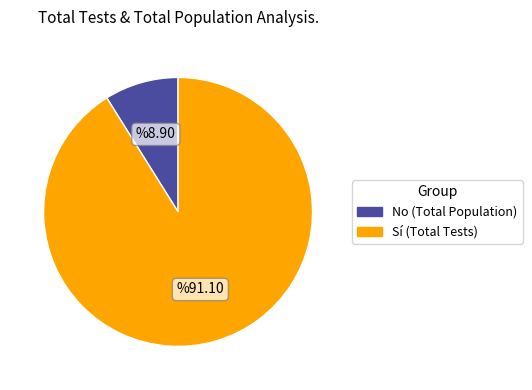

Which slice represents more than half of the pie?

Sí (Total Tests)